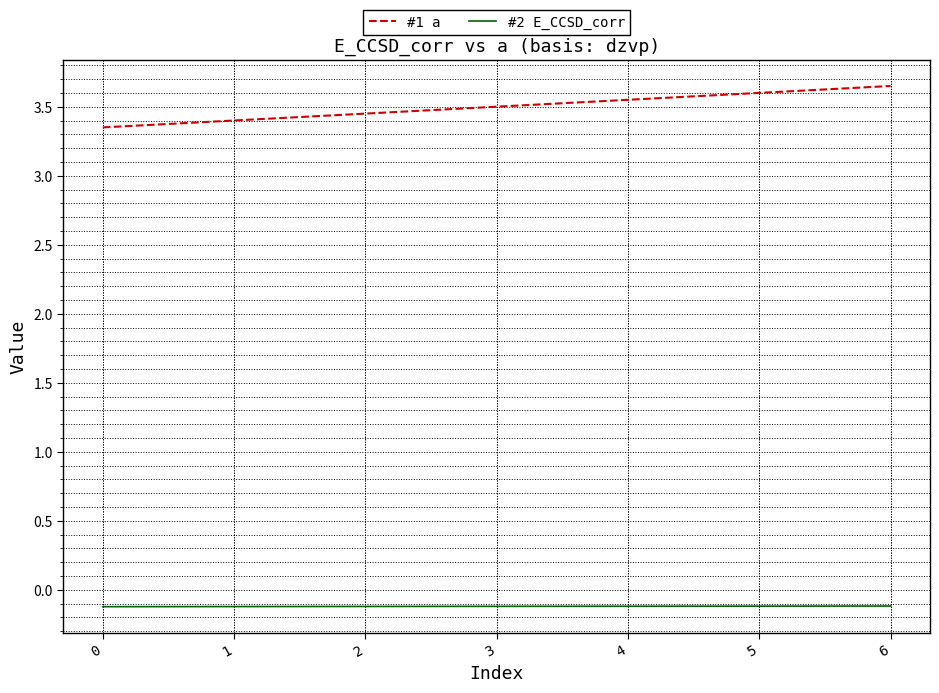

Which series has the widest spread of values?

#1 a